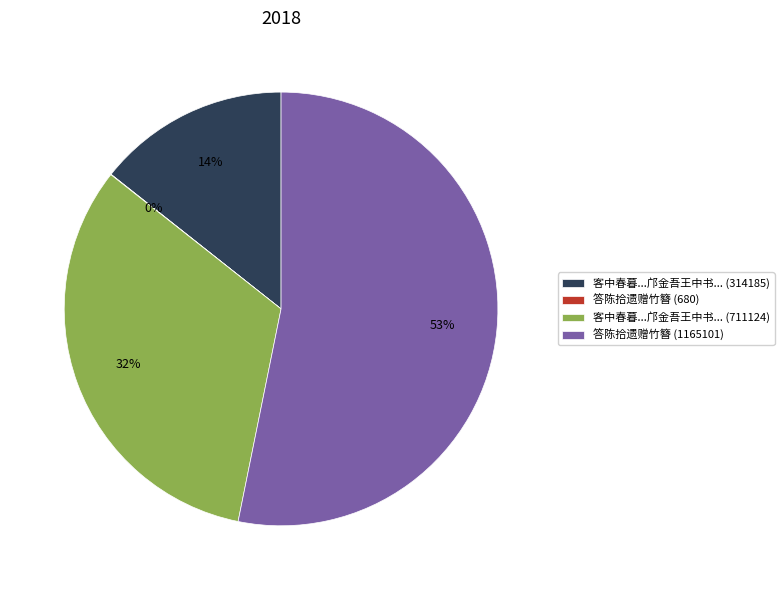

To the nearest percent, what is the average slice percentage?

25%